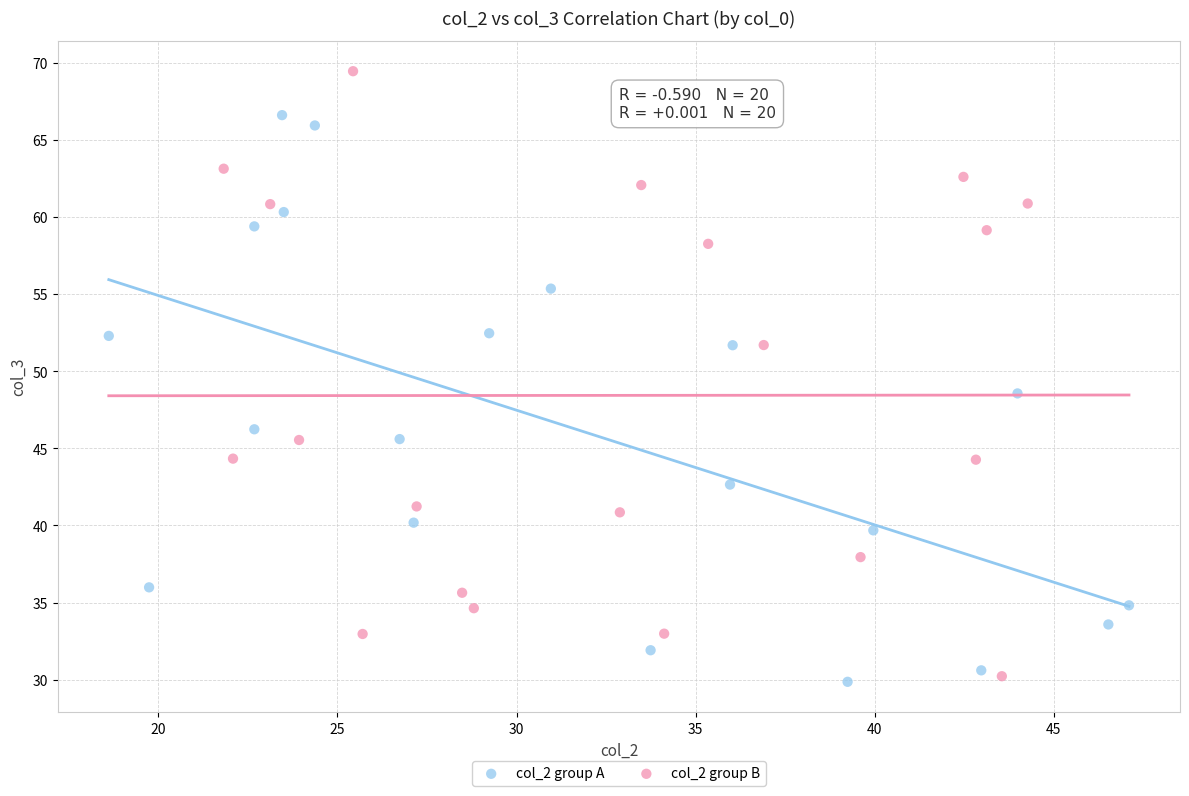

Which series contains the highest Y value?

col_2 group B